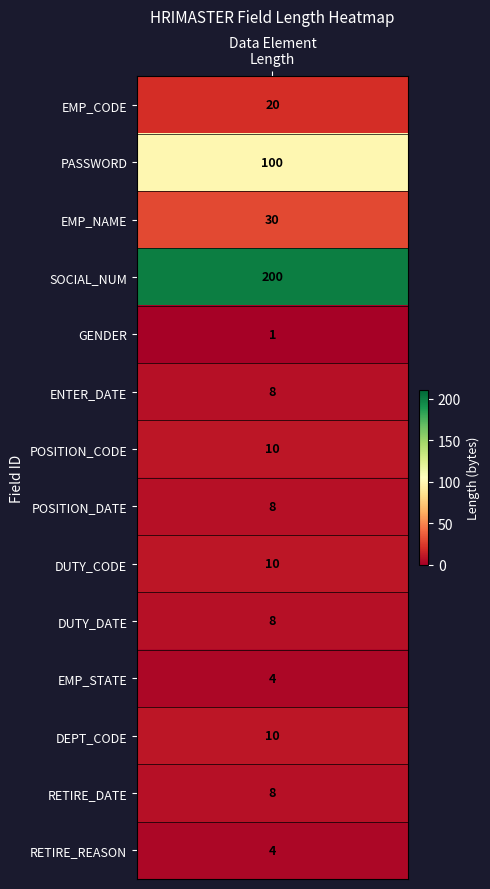

Which label corresponds to the smallest value in the chart?

GENDER